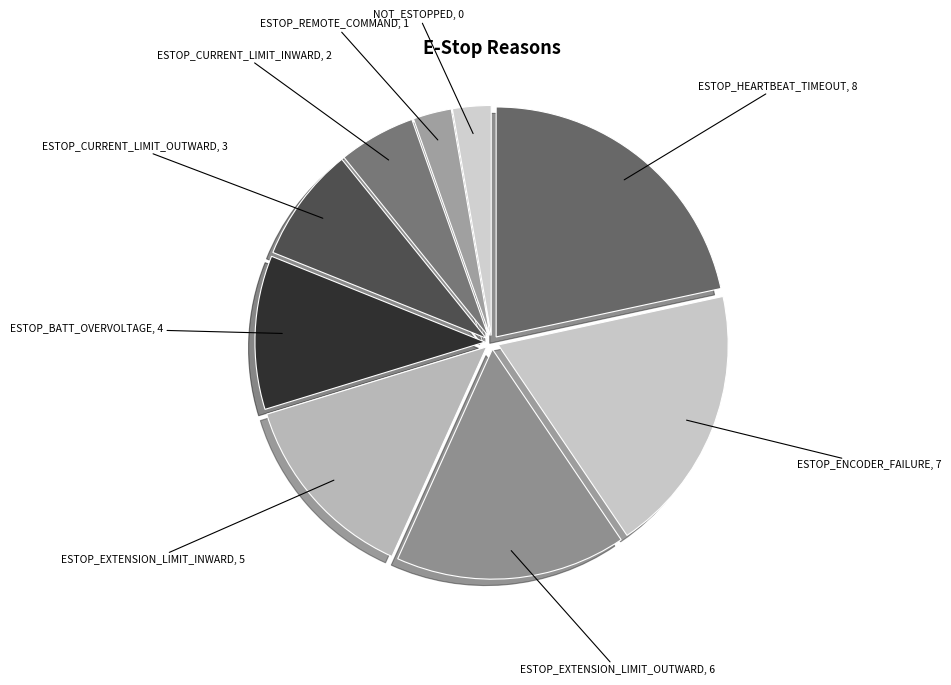

Combined, do ESTOP_CURRENT_LIMIT_INWARD and ESTOP_REMOTE_COMMAND account for over 50%?

No